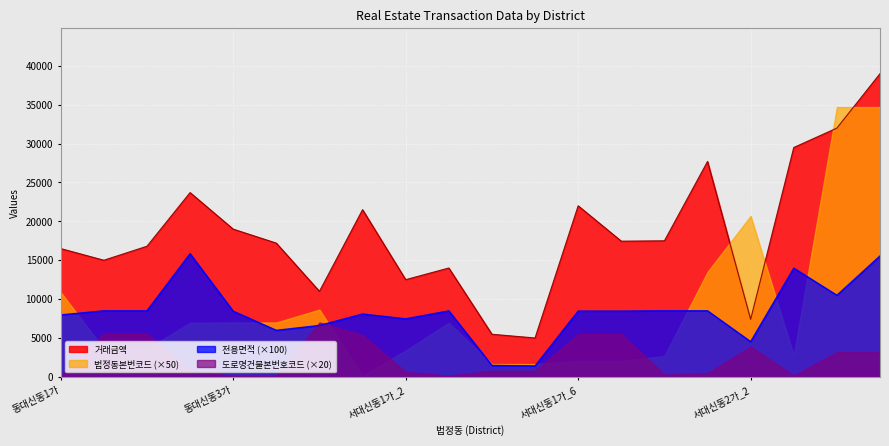

What is the difference between the second highest and minimum values in the 거래금액 series?

27000.0